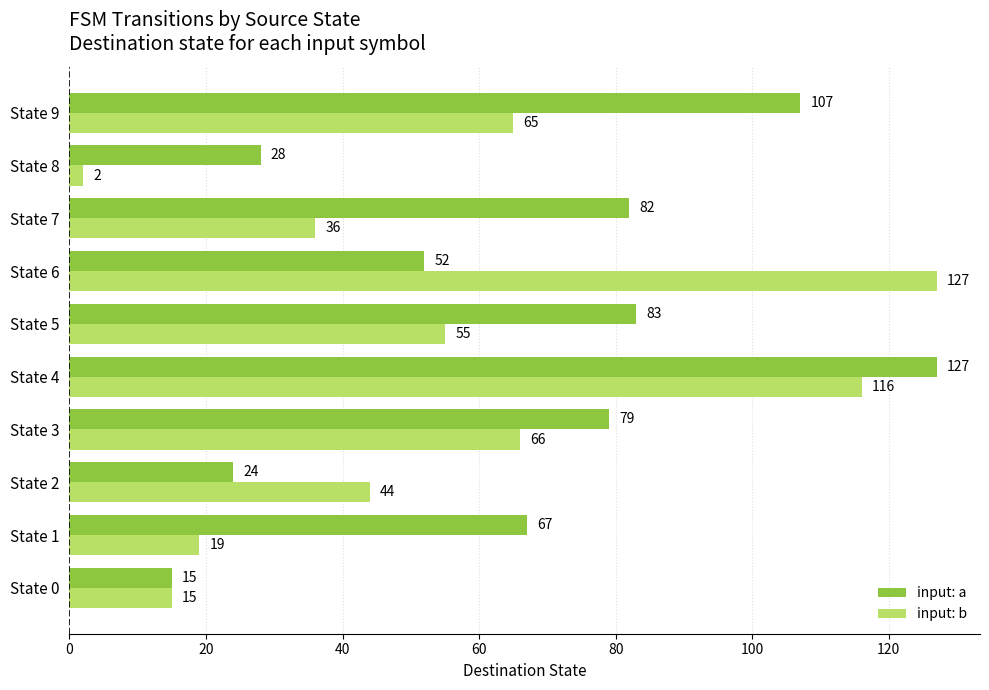

Where is input: b nearest to the value 64?

State 9